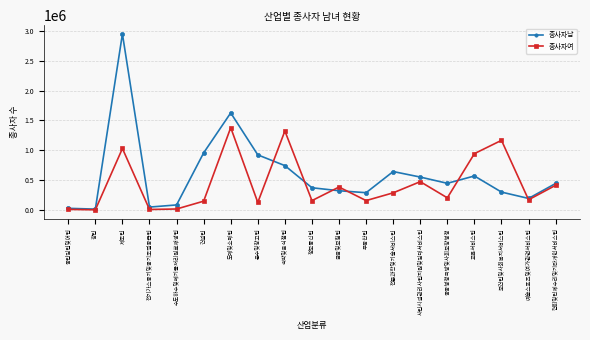

What are all the series names shown in the legend?

종사자남, 종사자여